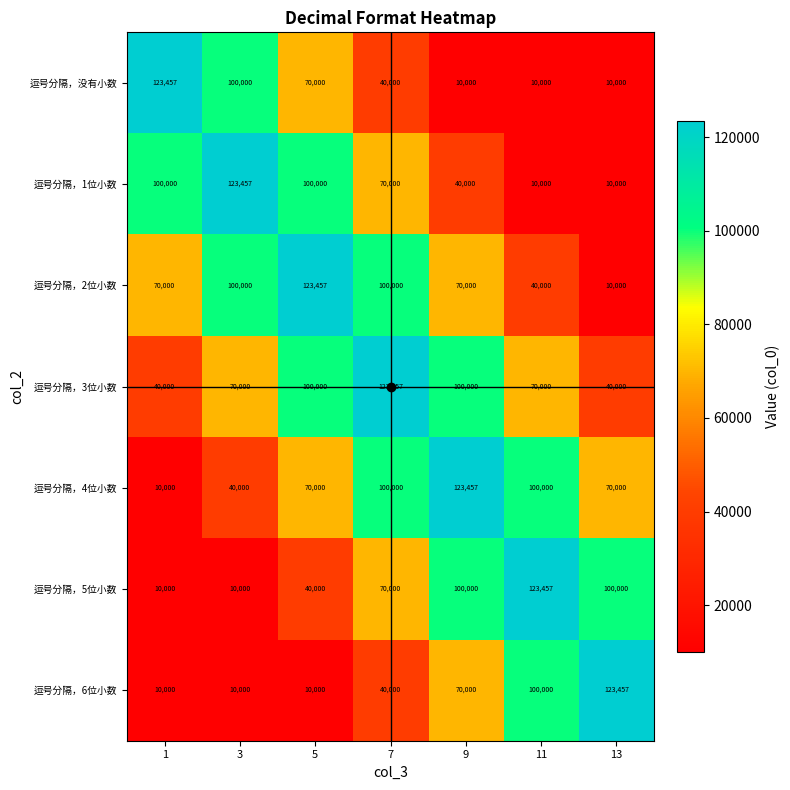

Which series has the largest total across all categories?

逗号分隔，3位小数